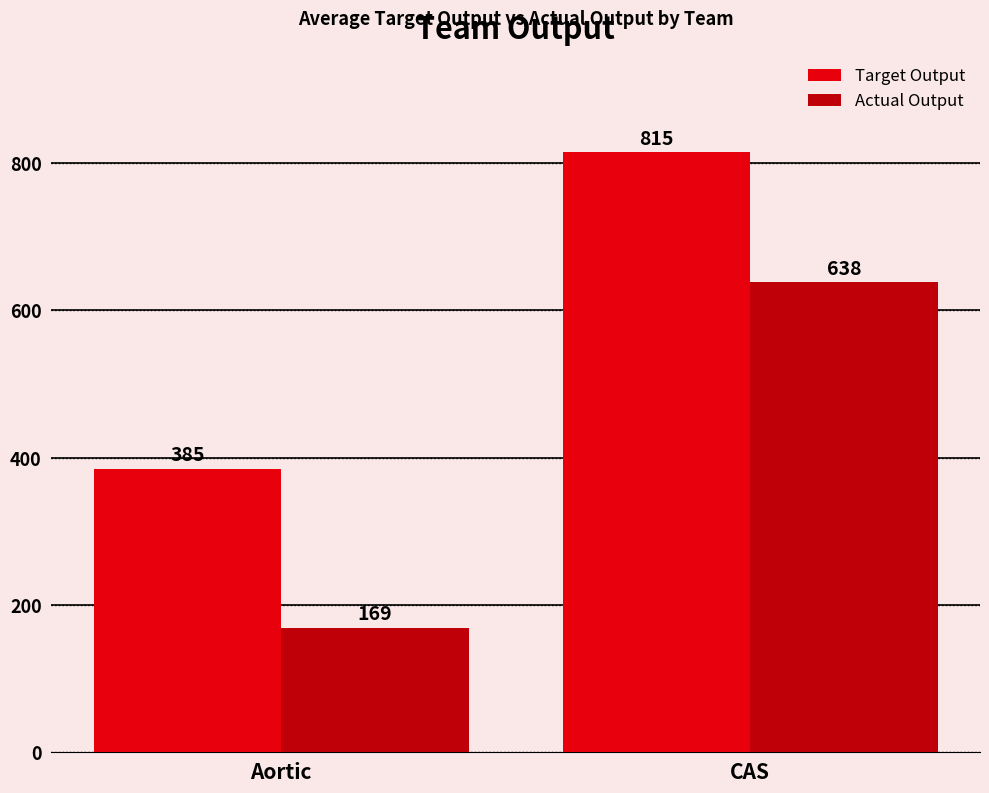

Which series changed the most between Aortic and CAS?

Actual Output